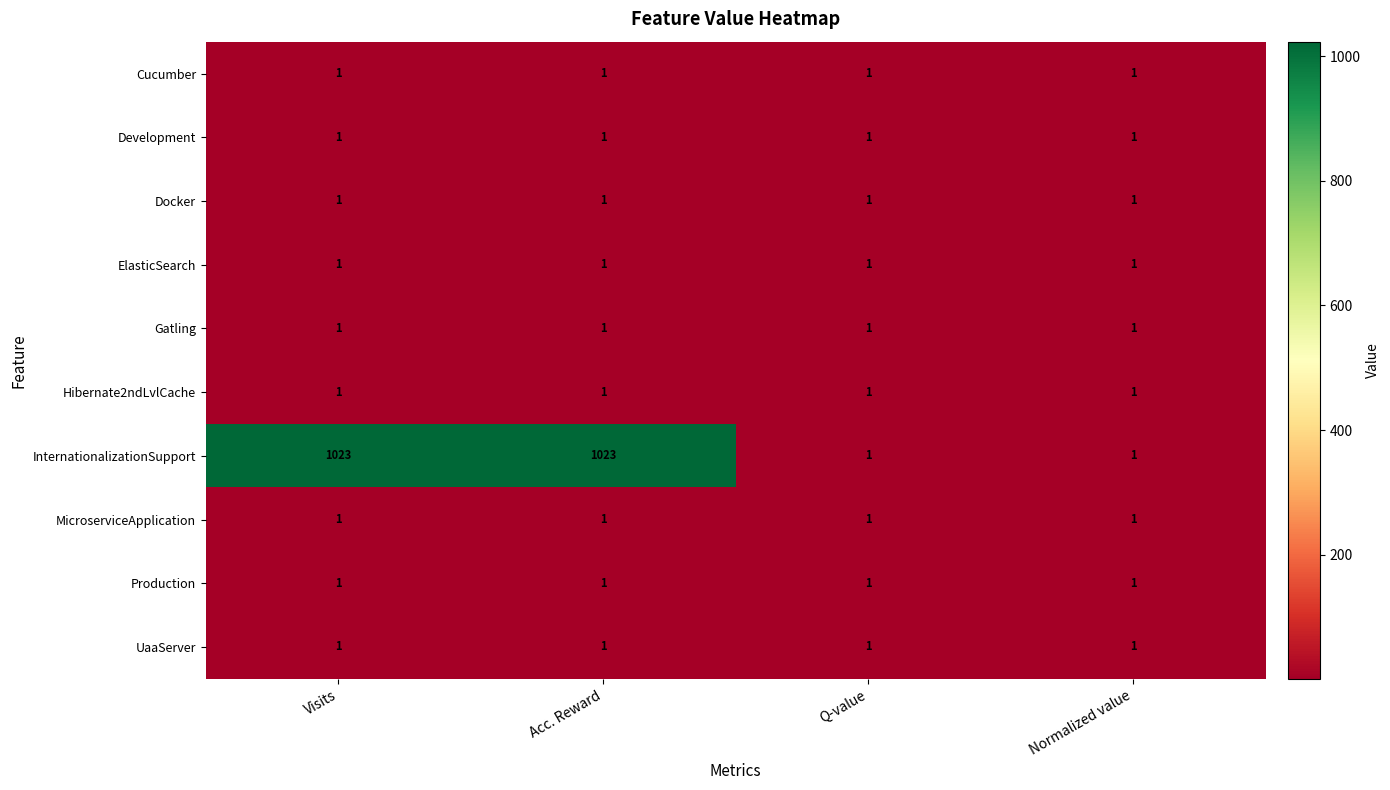

At how many categories does at least one series exceed 761?

2